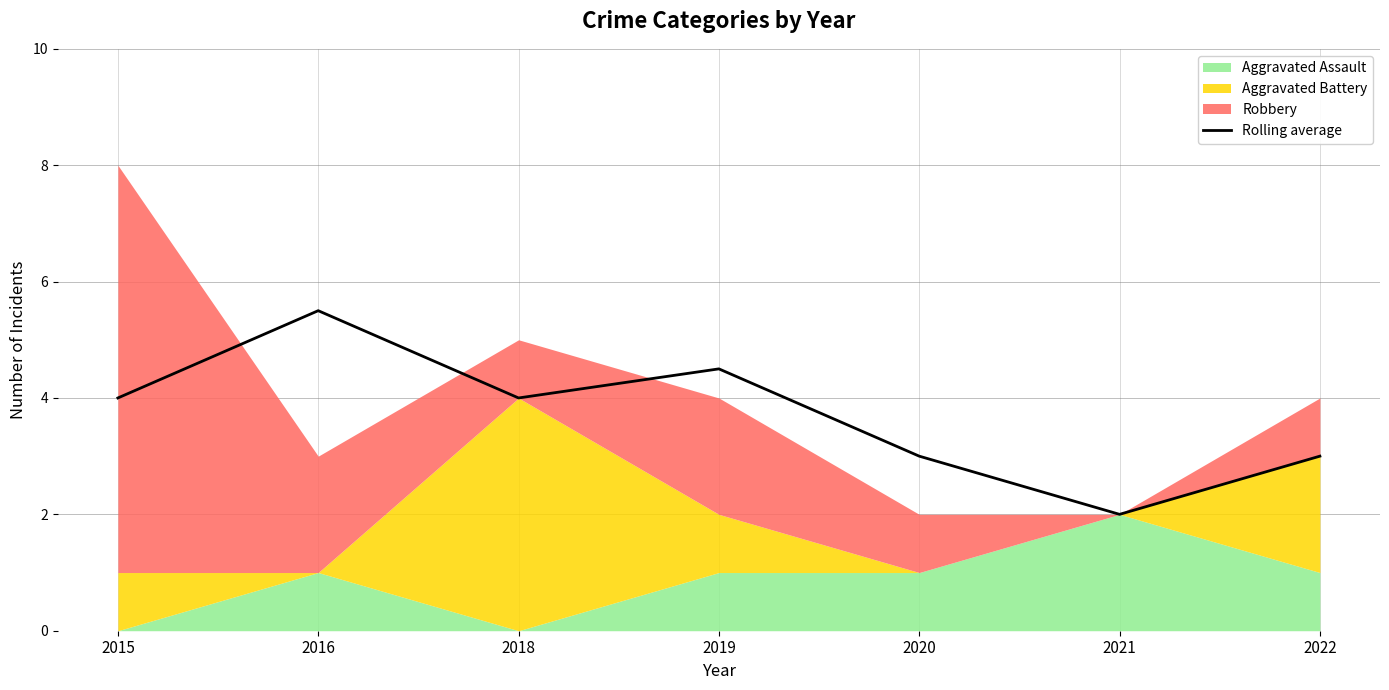

What is the ratio of the value at 2015 to the value at 2018?

1.0